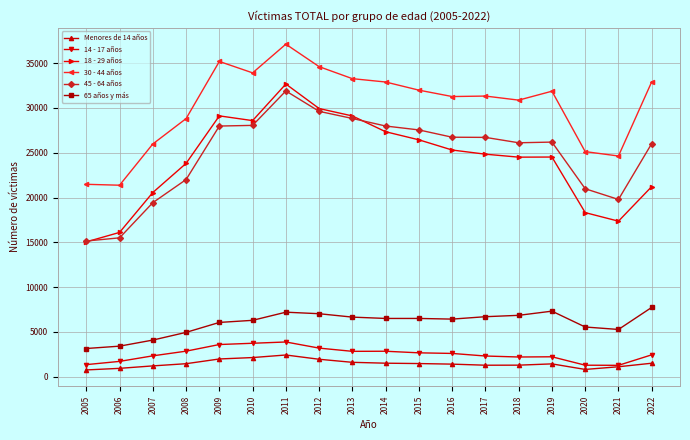

True or false: 30 - 44 años has more than 1 points higher than both neighbors.

True